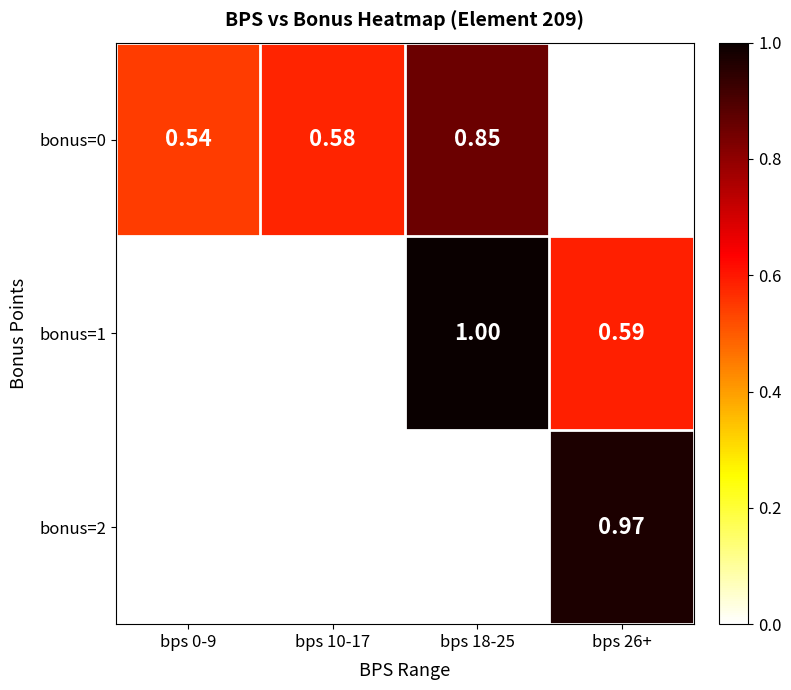

At which category is the sum across all series the highest?

bps 18-25